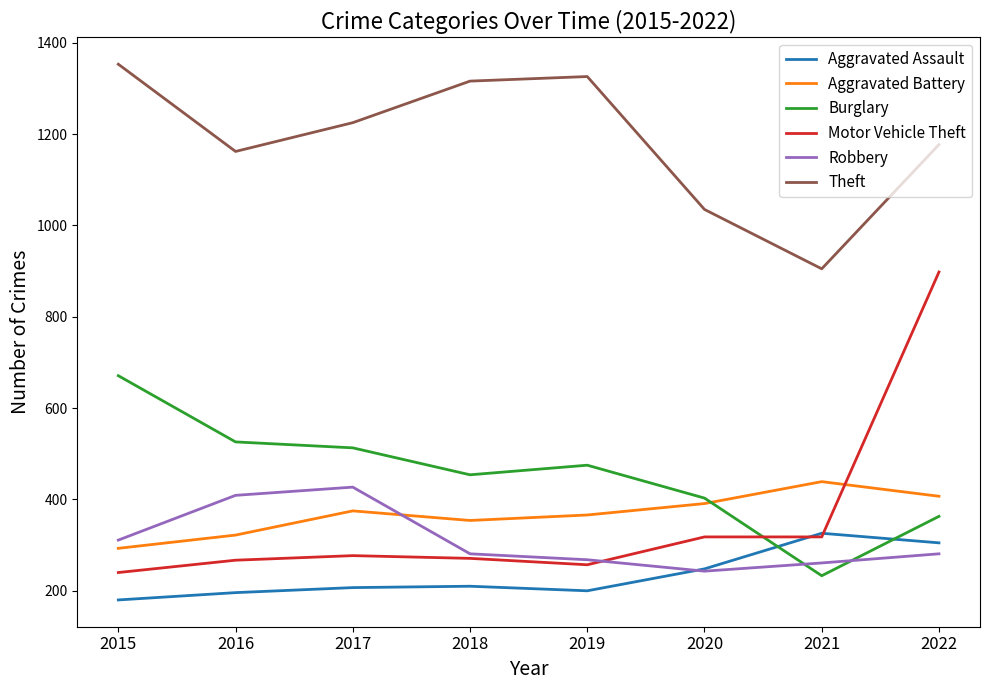

True or false: Motor Vehicle Theft has a value of 1581 at 2022.

False